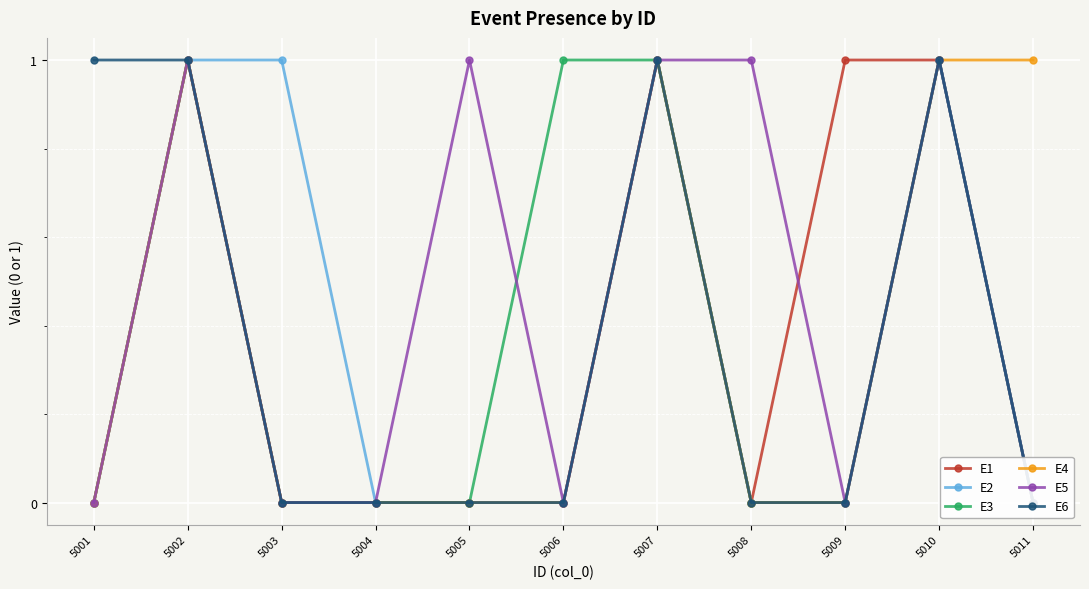

The E4 series shows 0 at 5005. True or false?

True